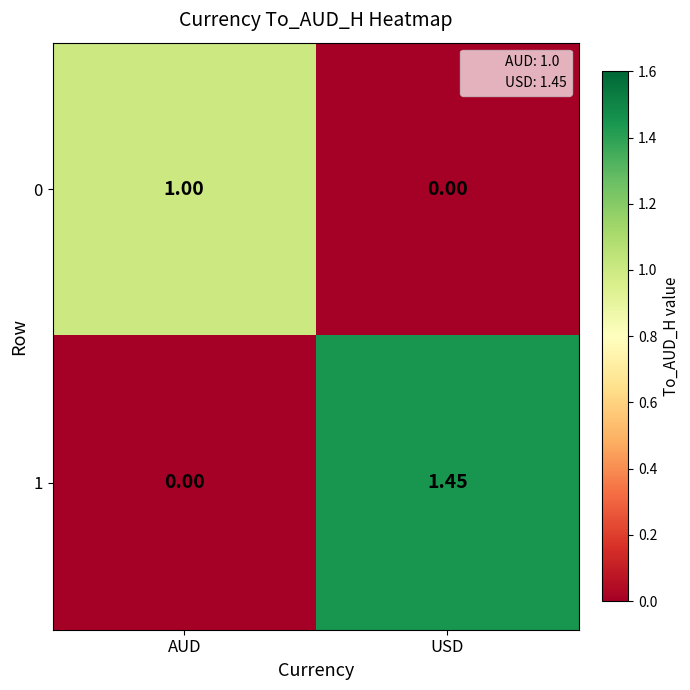

Is the value of 1 at USD greater than the value of 0 at USD?

Yes